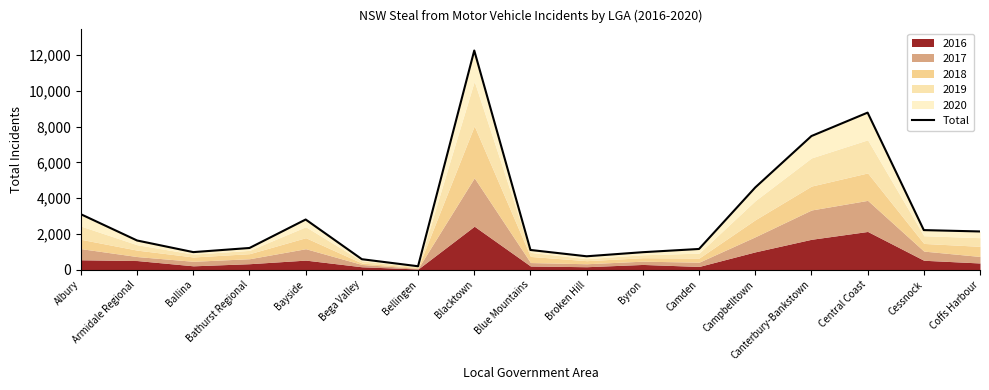

List the labels in order of value, largest first.

Blacktown, Central Coast, Canterbury-Bankstown, Campbelltown, Albury, Bayside, Cessnock, Coffs Harbour, Armidale Regional, Bathurst Regional, Camden, Blue Mountains, Ballina, Byron, Broken Hill, Bega Valley, Bellingen